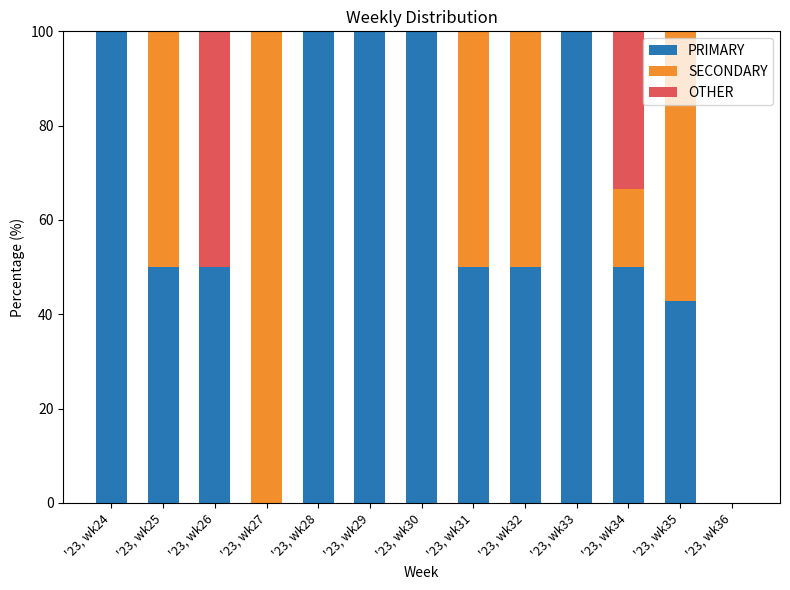

At which label does PRIMARY first exceed 50?

'23, wk24